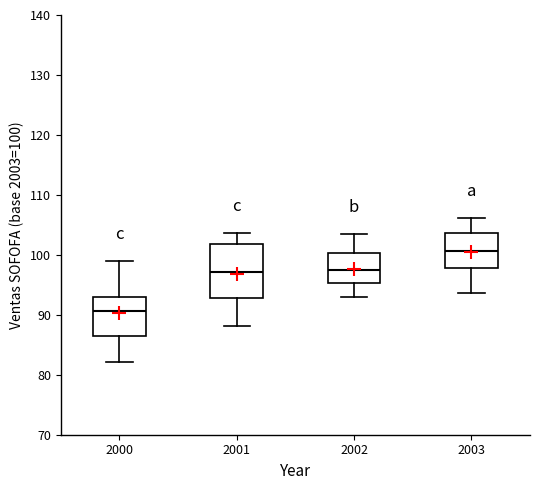

Which box is the tallest, from its lower edge to its upper edge?

2001